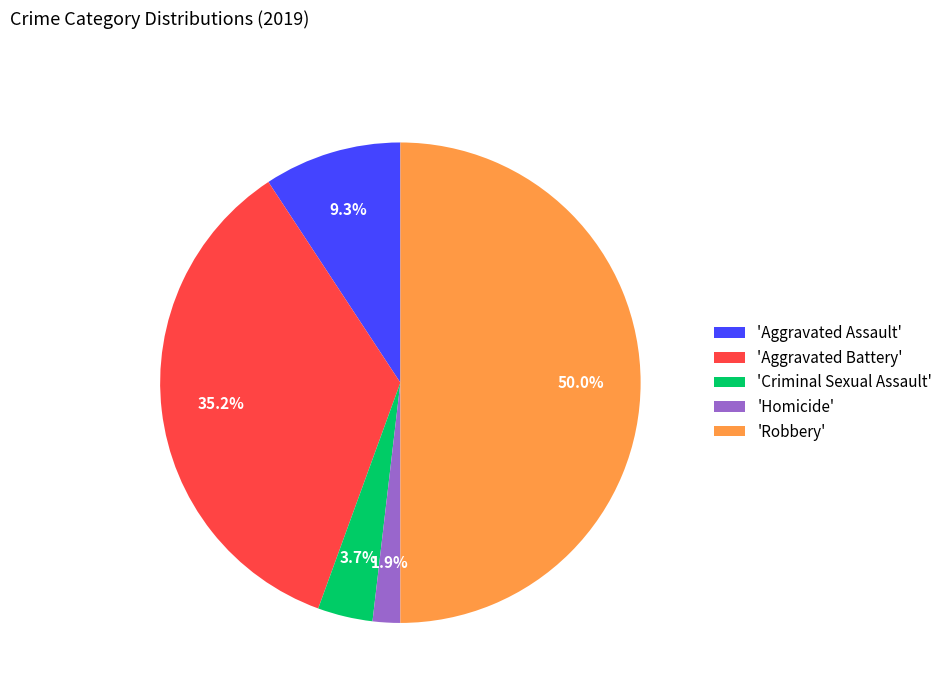

Is 'Homicide' the majority of the pie?

No